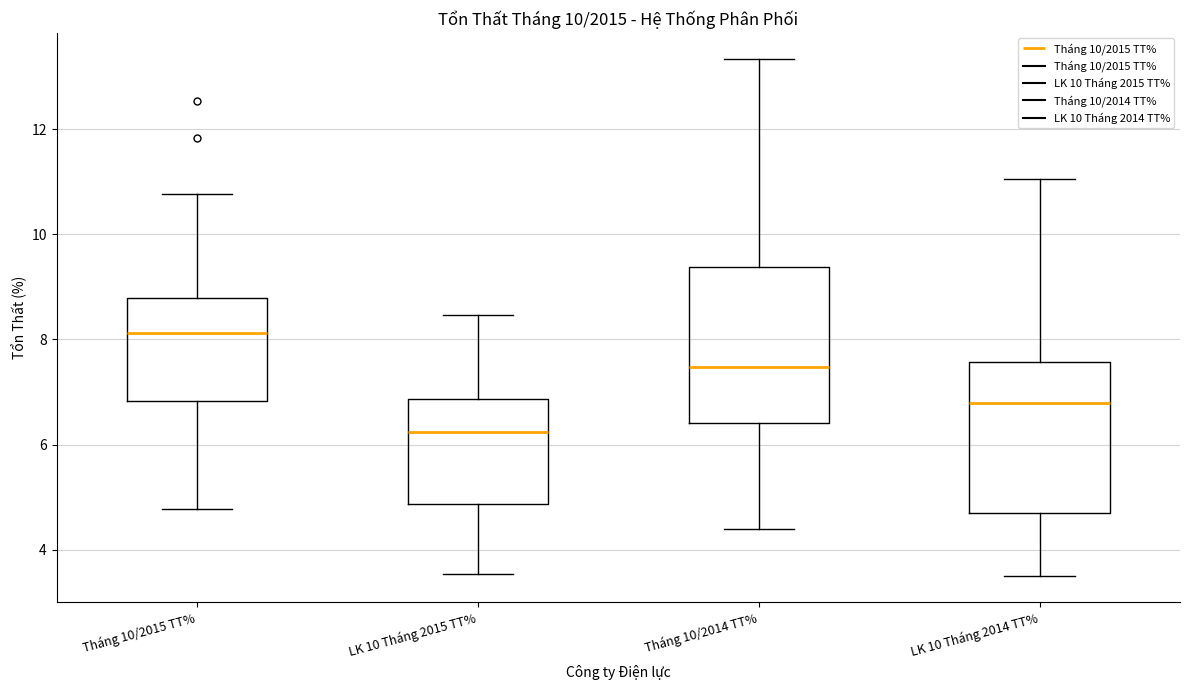

Reading left to right, transcribe this box plot: for each box, give where its median line is, the range the box spans, and where its two whiskers end, as read against the y-axis. The values are not printed on the chart, so give them approximately, as read against the axis.

Tháng 10/2015 TT%: median 8.2, box 6.8 to 8.8, whiskers 4.8 to 10.8
LK 10 Tháng 2015 TT%: median 6.2, box 4.8 to 6.8, whiskers 3.6 to 8.4
Tháng 10/2014 TT%: median 7.4, box 6.4 to 9.4, whiskers 4.4 to 13.4
LK 10 Tháng 2014 TT%: median 6.8, box 4.6 to 7.6, whiskers 3.4 to 11.0